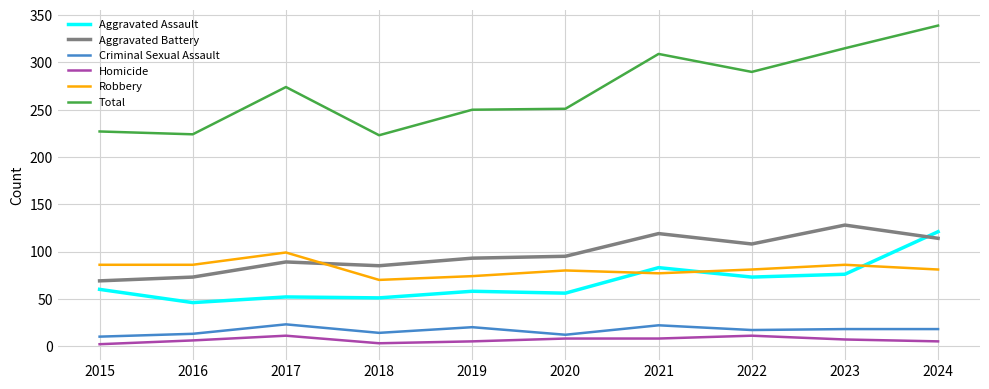

At how many categories does at least one series exceed 207?

10